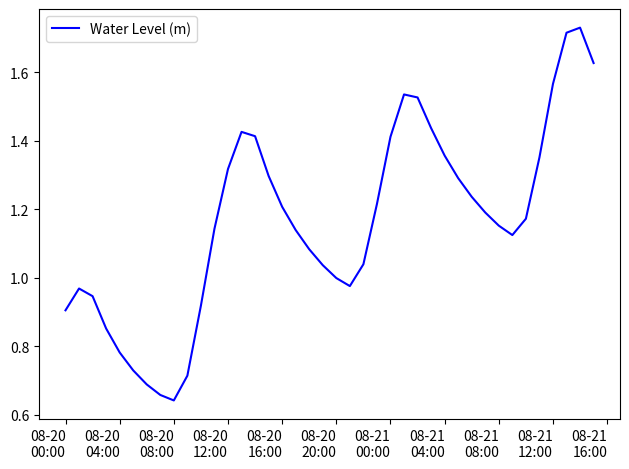

Reading left to right, list all the values displayed in this chart.

0.9	1.0	0.9	0.9	0.8	0.7	0.7	0.7	0.6	0.7	0.9	1.1	1.3	1.4	1.4	1.3	1.2	1.1	1.1	1.0	1.0	1.0	1.0	1.2	1.4	1.5	1.5	1.4	1.4	1.3	1.2	1.2	1.2	1.1	1.2	1.4	1.6	1.7	1.7	1.6